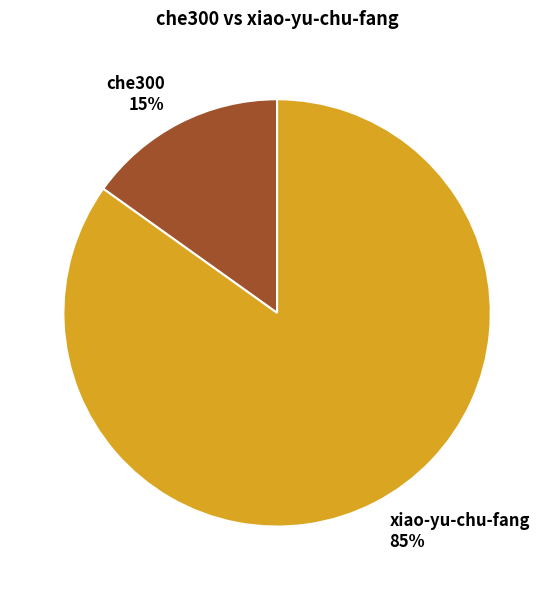

Between xiao-yu-chu-fang and che300, which is larger?

xiao-yu-chu-fang